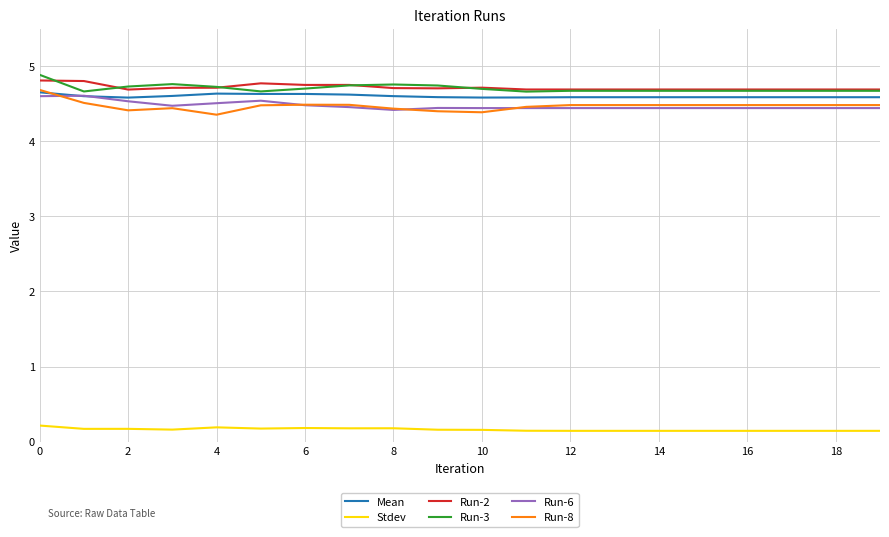

What is the lowest value of the Run-6 series?

4.4